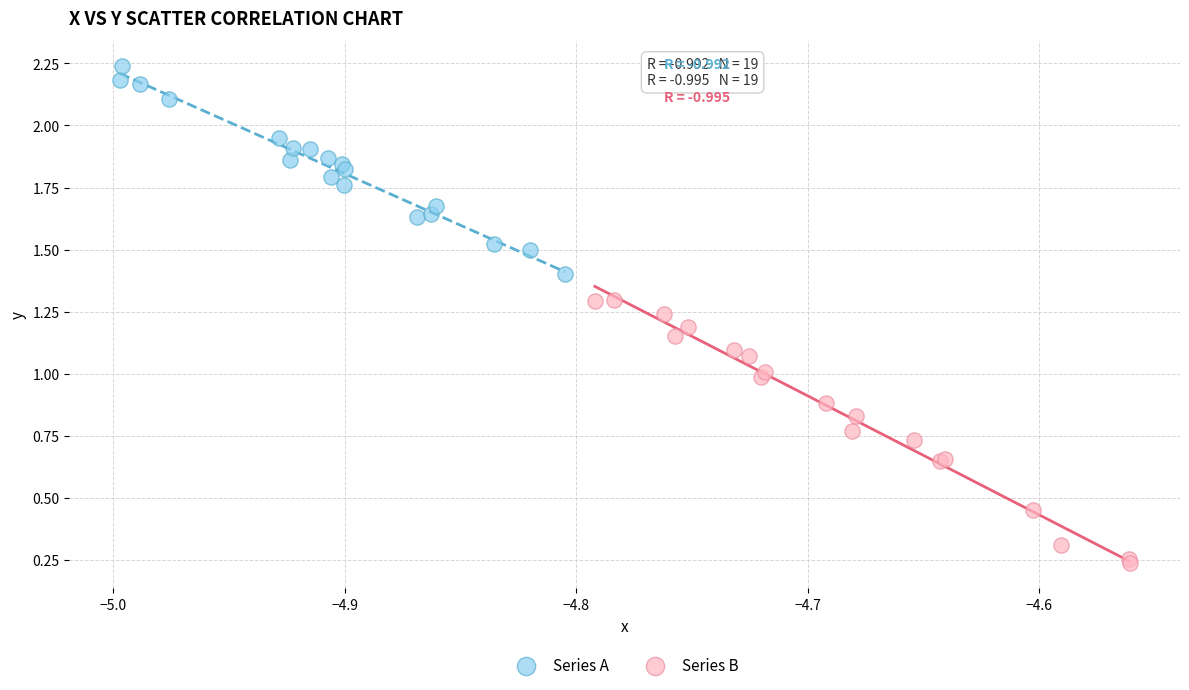

Which series has the widest spread of Y values?

Series B